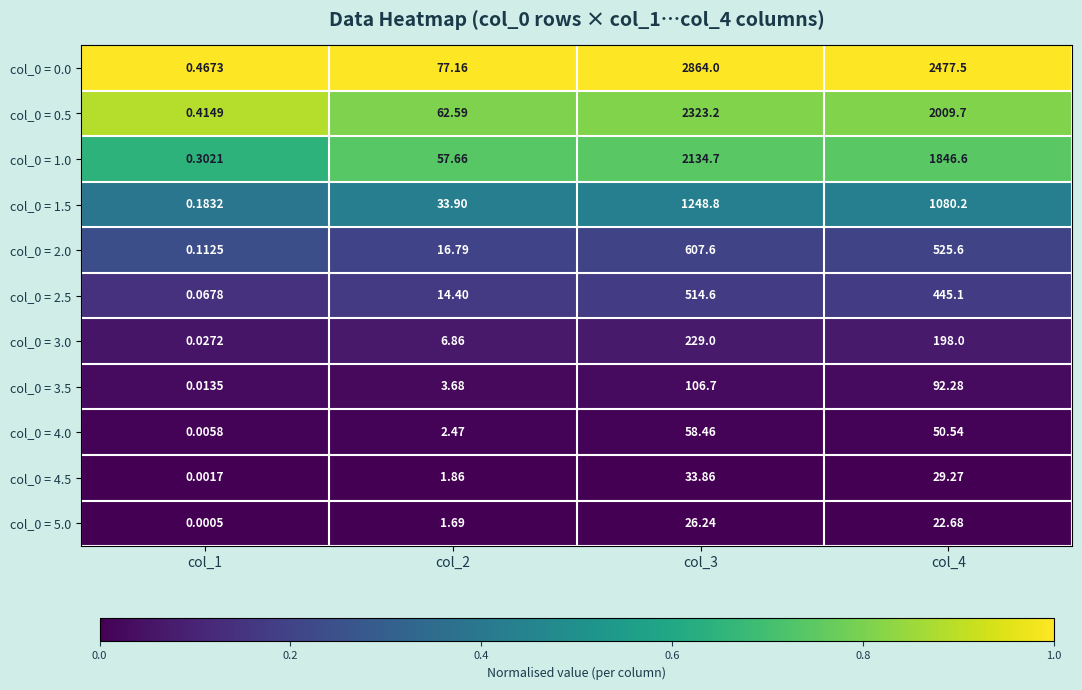

Is the value of col_0 = 2.5 at col_1 greater than the value of col_0 = 1.5 at col_3?

No